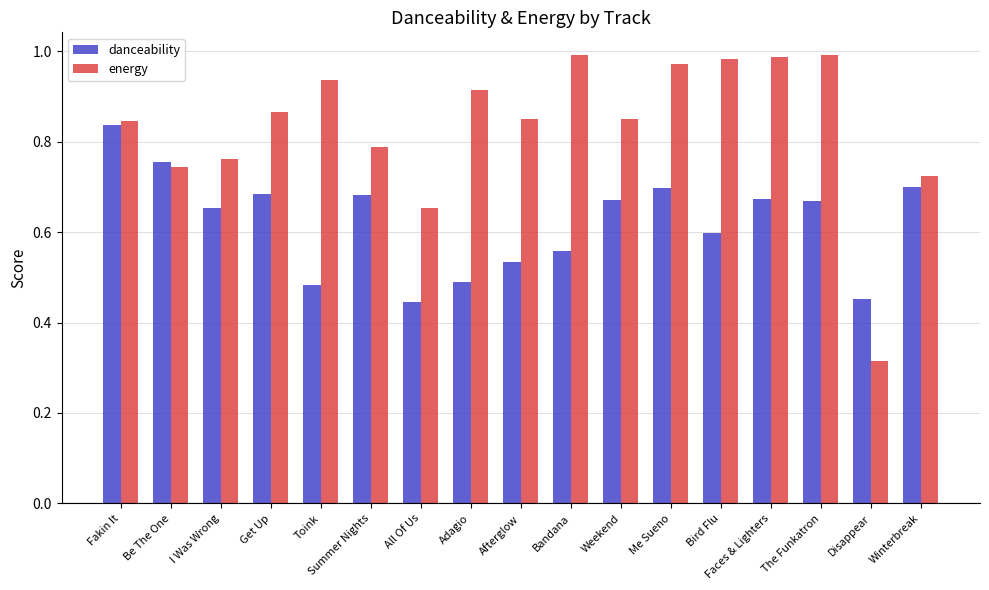

True or false: energy has a value of 1.1 at Be The One.

False